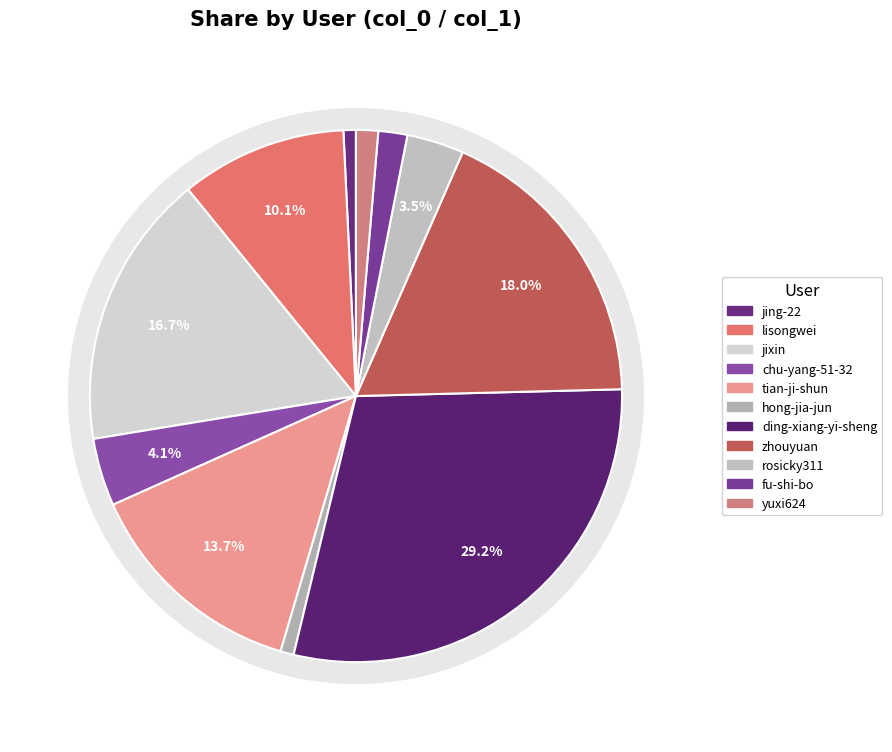

The rosicky311 slice represents 1% of the pie. True or false?

False